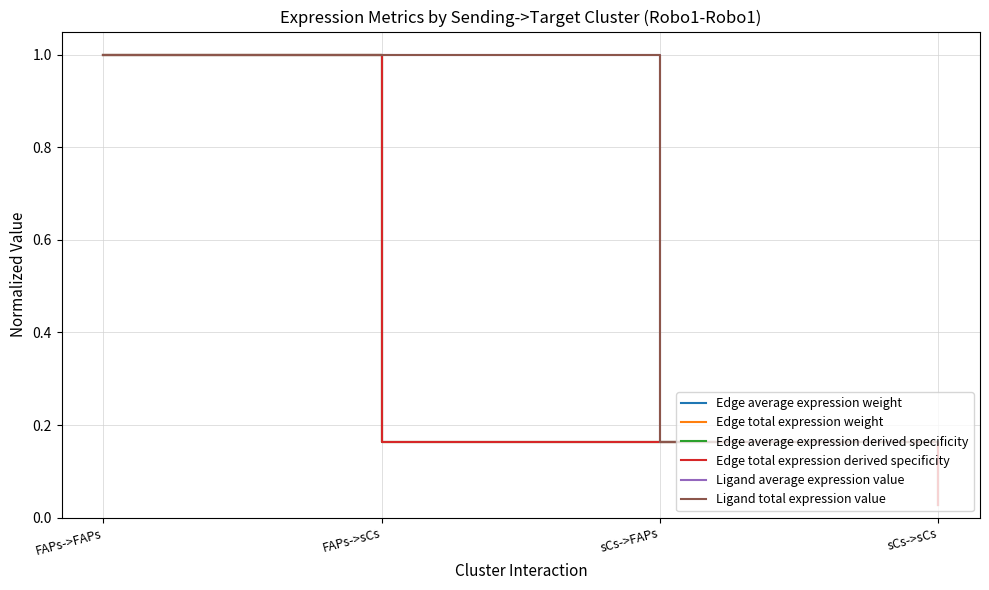

Does the chart have visible grid lines?

Yes